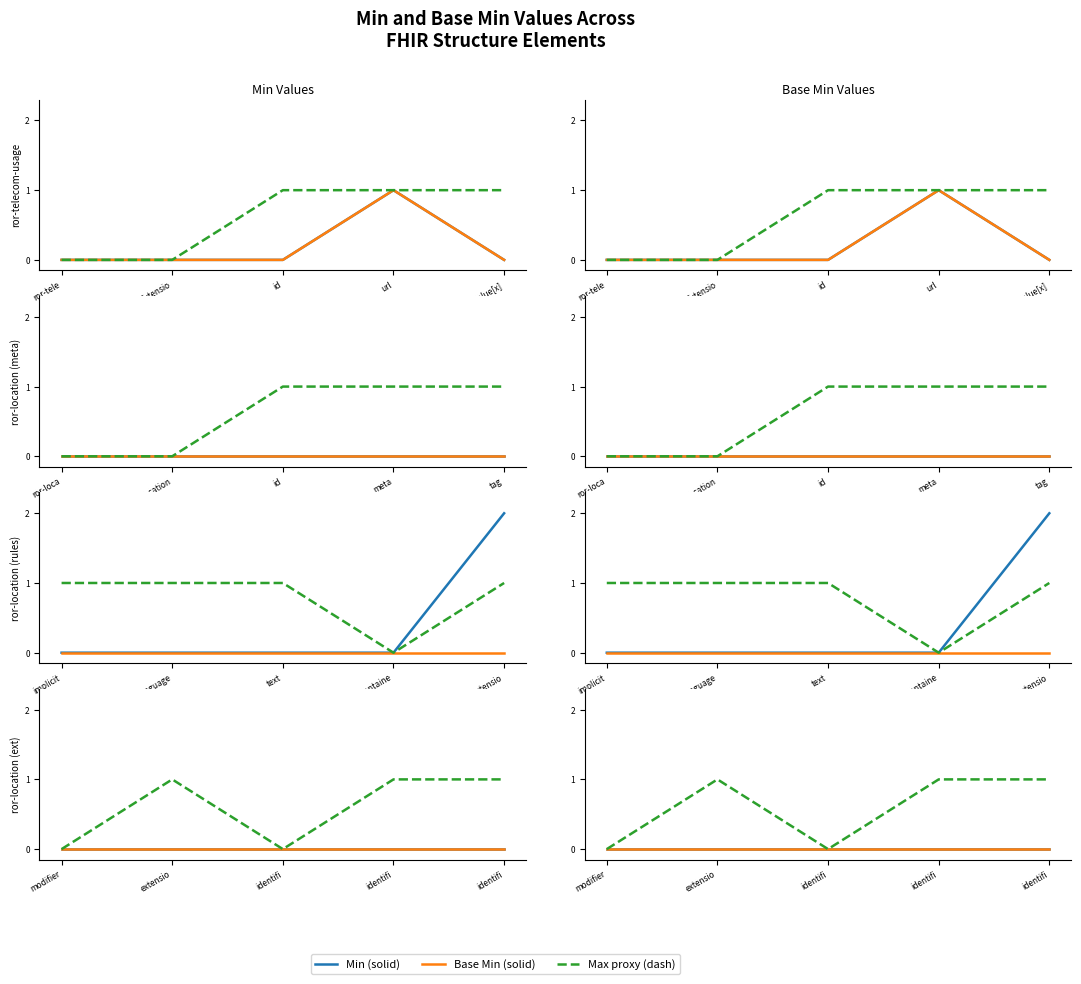

True or false: Max proxy (dash) and Base Min (solid) intersect in this chart.

False